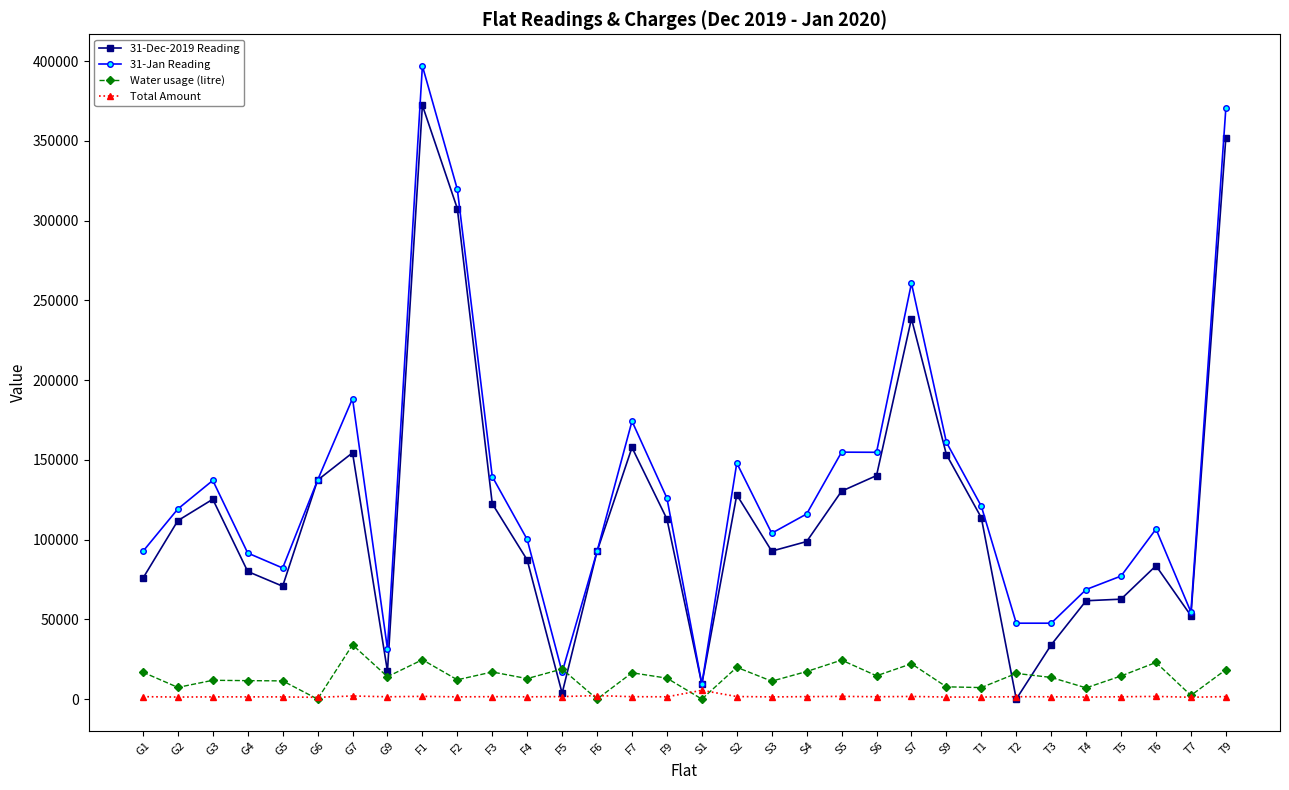

Count the number of categories in the chart.

32